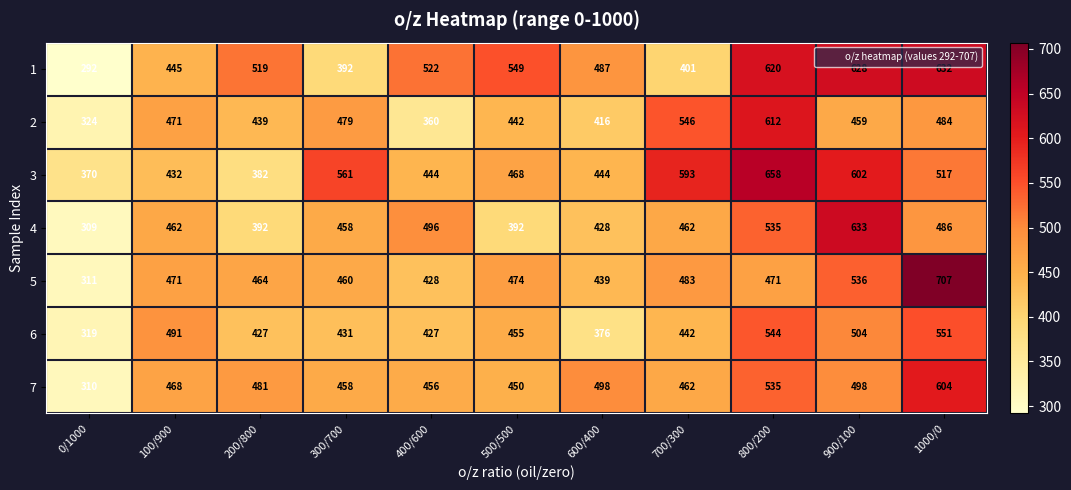

True or false: 3 has a value of 658 at 800/200.

True